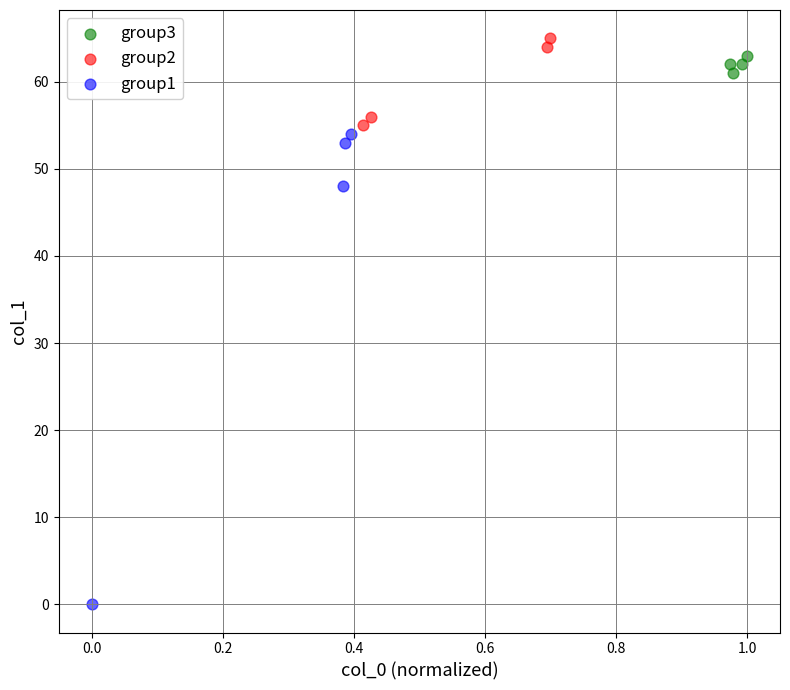

Which series reaches the minimum Y coordinate?

group1